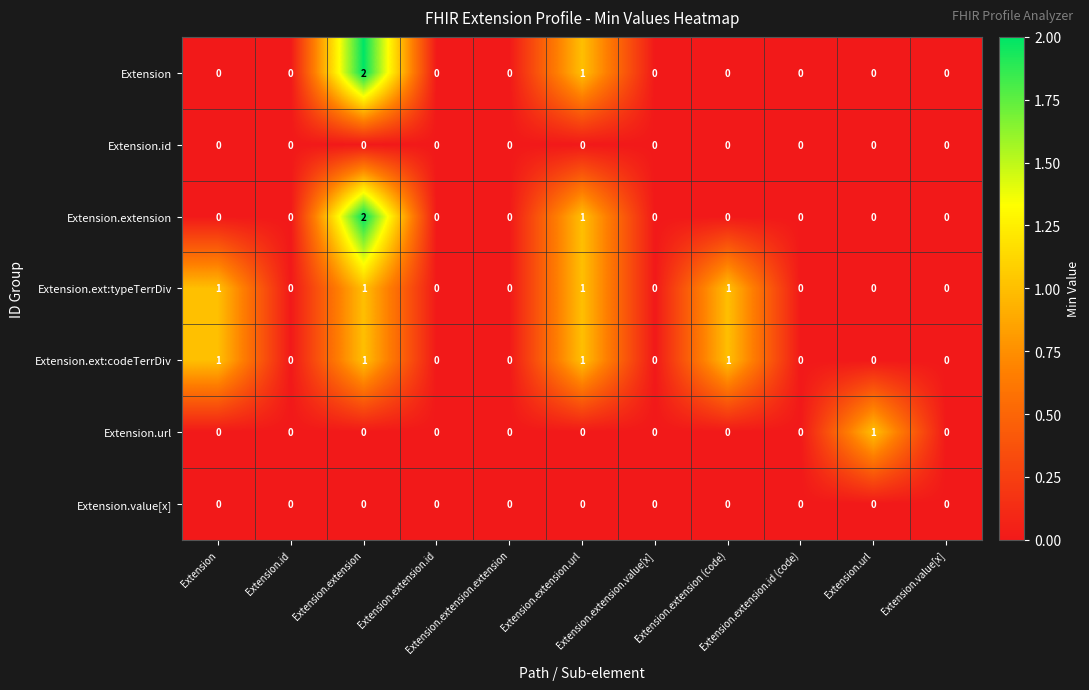

Reading left to right, transcribe all the data shown in this chart.

Extension: Extension=0	Extension.id=0	Extension.extension=2	Extension.extension.id=0	Extension.extension.extension=0	Extension.extension.url=1	Extension.extension.value[x]=0	Extension.extension (code)=0	Extension.extension.id (code)=0	Extension.url=0	Extension.value[x]=0
Extension.id: Extension=0	Extension.id=0	Extension.extension=0	Extension.extension.id=0	Extension.extension.extension=0	Extension.extension.url=0	Extension.extension.value[x]=0	Extension.extension (code)=0	Extension.extension.id (code)=0	Extension.url=0	Extension.value[x]=0
Extension.extension: Extension=0	Extension.id=0	Extension.extension=2	Extension.extension.id=0	Extension.extension.extension=0	Extension.extension.url=1	Extension.extension.value[x]=0	Extension.extension (code)=0	Extension.extension.id (code)=0	Extension.url=0	Extension.value[x]=0
Extension.ext:typeTerrDiv: Extension=1	Extension.id=0	Extension.extension=1	Extension.extension.id=0	Extension.extension.extension=0	Extension.extension.url=1	Extension.extension.value[x]=0	Extension.extension (code)=1	Extension.extension.id (code)=0	Extension.url=0	Extension.value[x]=0
Extension.ext:codeTerrDiv: Extension=1	Extension.id=0	Extension.extension=1	Extension.extension.id=0	Extension.extension.extension=0	Extension.extension.url=1	Extension.extension.value[x]=0	Extension.extension (code)=1	Extension.extension.id (code)=0	Extension.url=0	Extension.value[x]=0
Extension.url: Extension=0	Extension.id=0	Extension.extension=0	Extension.extension.id=0	Extension.extension.extension=0	Extension.extension.url=0	Extension.extension.value[x]=0	Extension.extension (code)=0	Extension.extension.id (code)=0	Extension.url=1	Extension.value[x]=0
Extension.value[x]: Extension=0	Extension.id=0	Extension.extension=0	Extension.extension.id=0	Extension.extension.extension=0	Extension.extension.url=0	Extension.extension.value[x]=0	Extension.extension (code)=0	Extension.extension.id (code)=0	Extension.url=0	Extension.value[x]=0